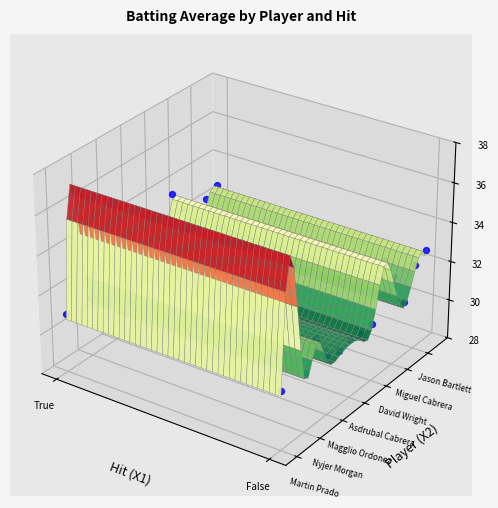

Which series changed the most between True and False?

Martin Prado